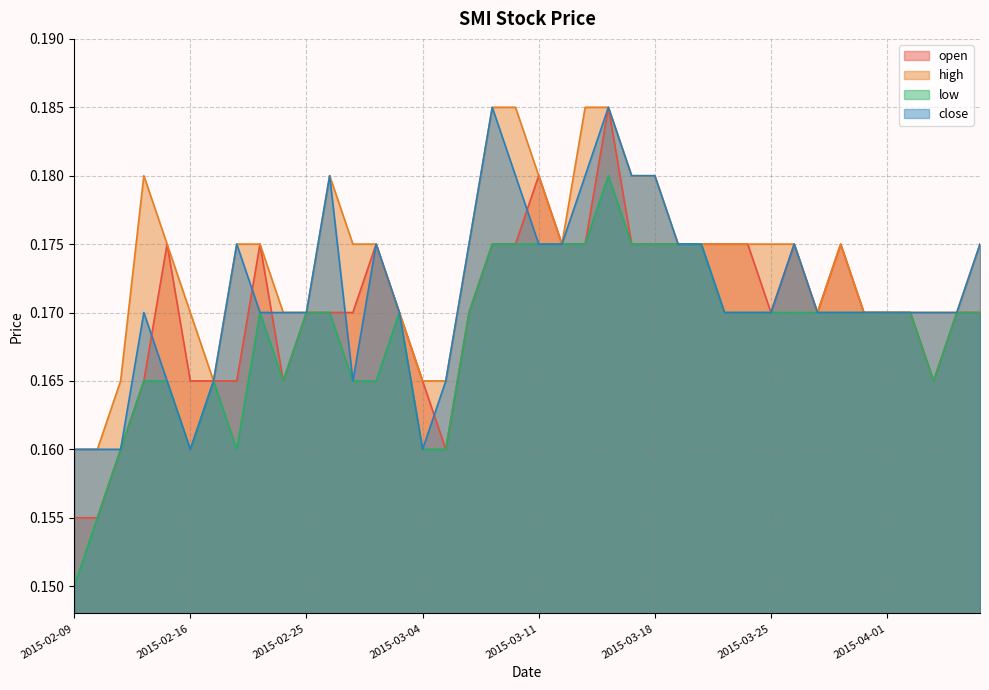

What is the total value across all series at 2015-03-25?

0.7